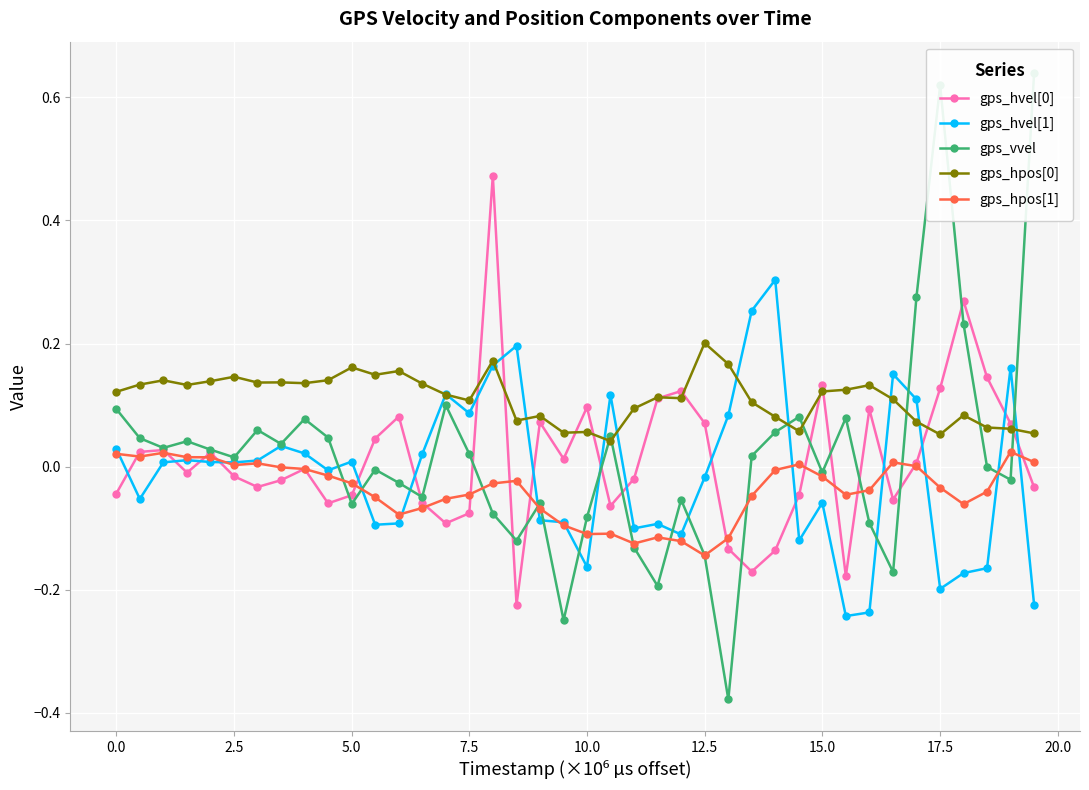

True or false: gps_hpos[1] and gps_hpos[0] intersect in this chart.

False